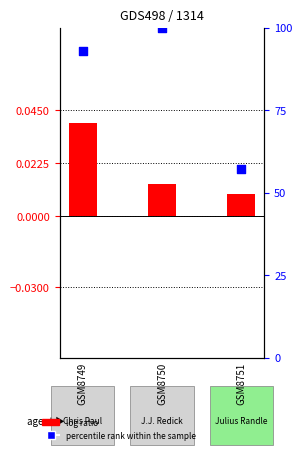

What are all the series names shown in the legend?

log ratio, percentile rank within the sample